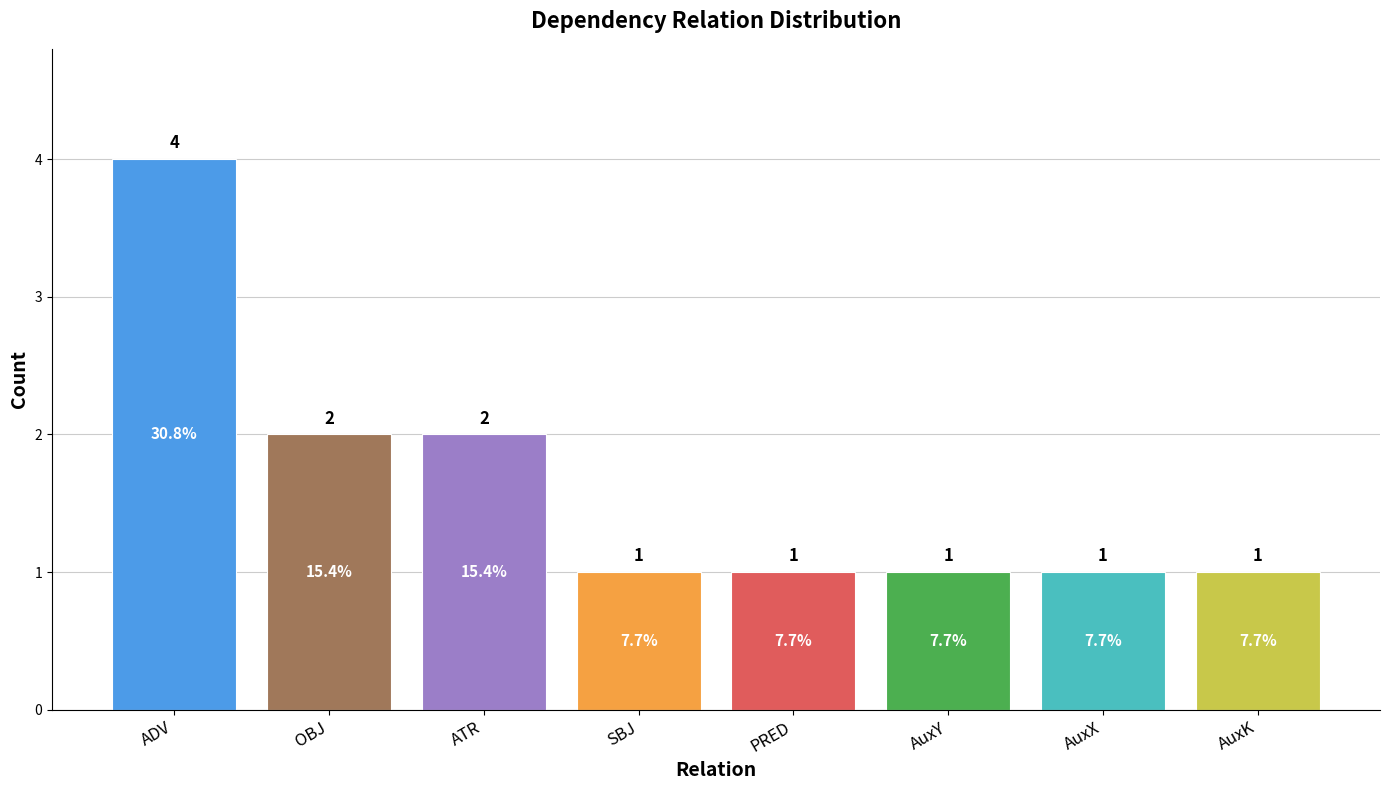

Reading left to right, list all the values displayed in this chart.

4	2	2	1	1	1	1	1